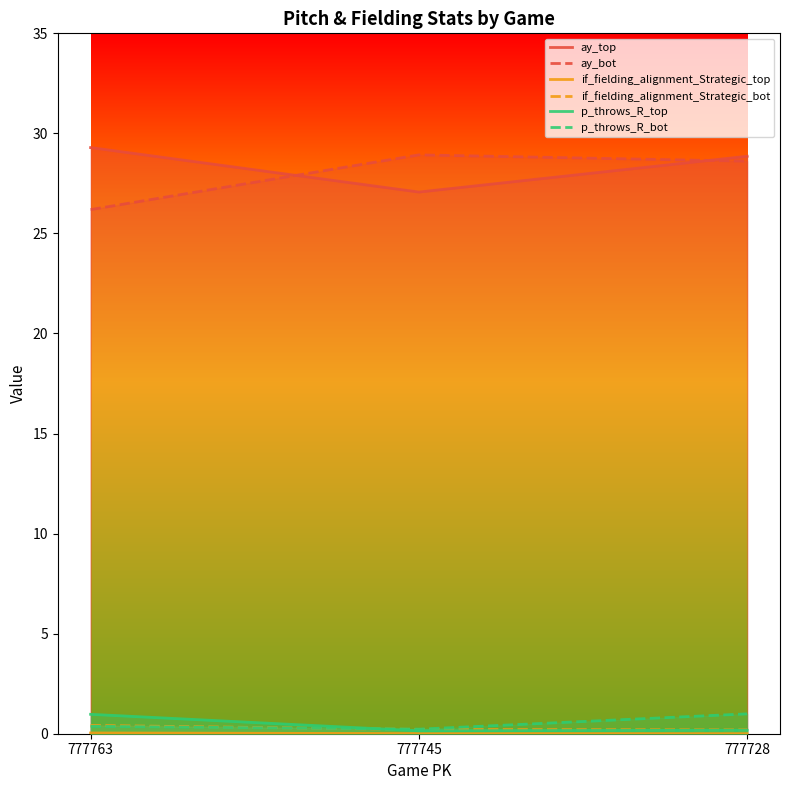

Rank the series at 777745 from highest to lowest value.

ay_bot, ay_top, p_throws_R_bot, if_fielding_alignment_Strategic_bot, p_throws_R_top, if_fielding_alignment_Strategic_top